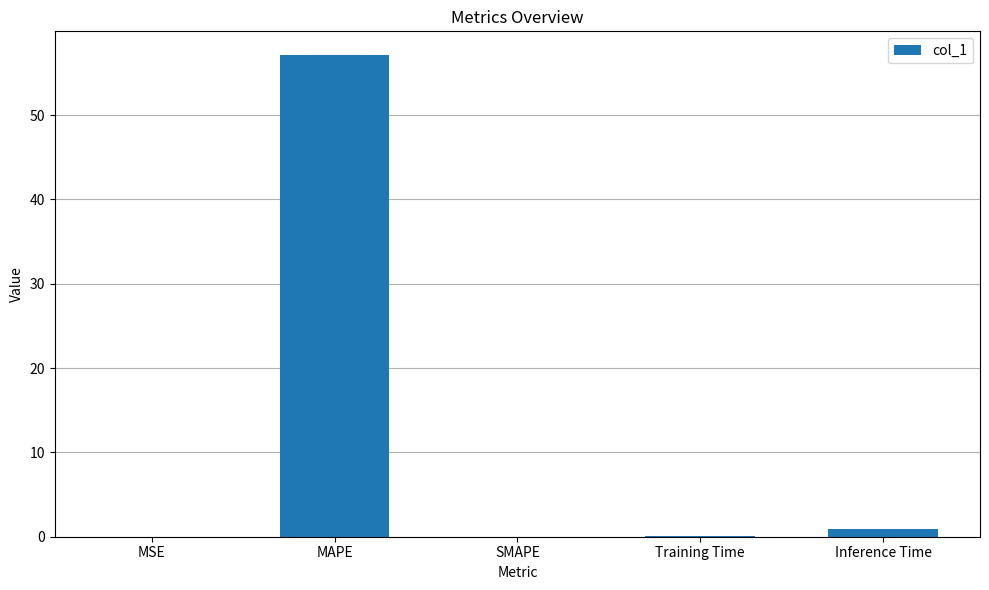

True or false: the data shows 0.0 at SMAPE.

True